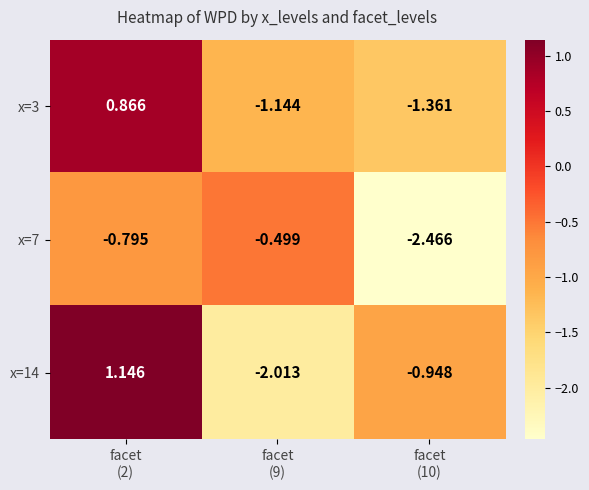

How many distinct data groups are displayed?

3